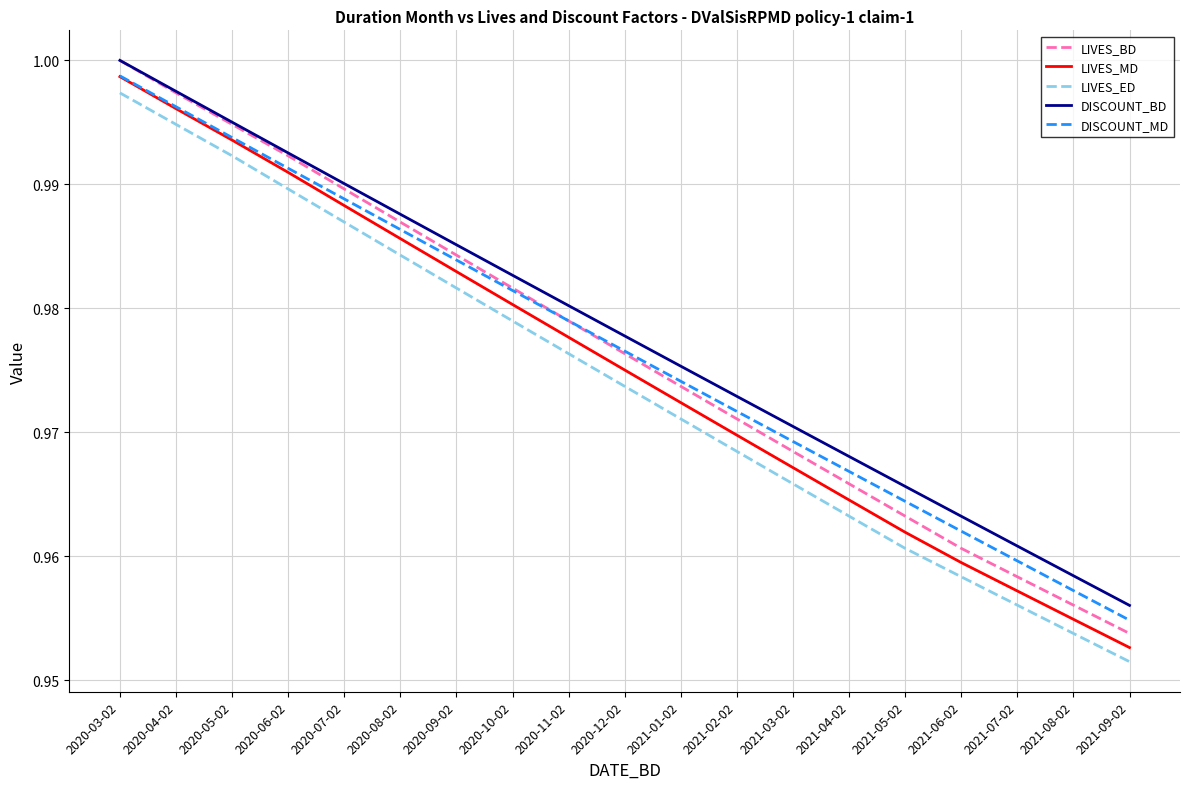

The value of LIVES_MD at 2021-01-02 is 1.0. True or false?

True